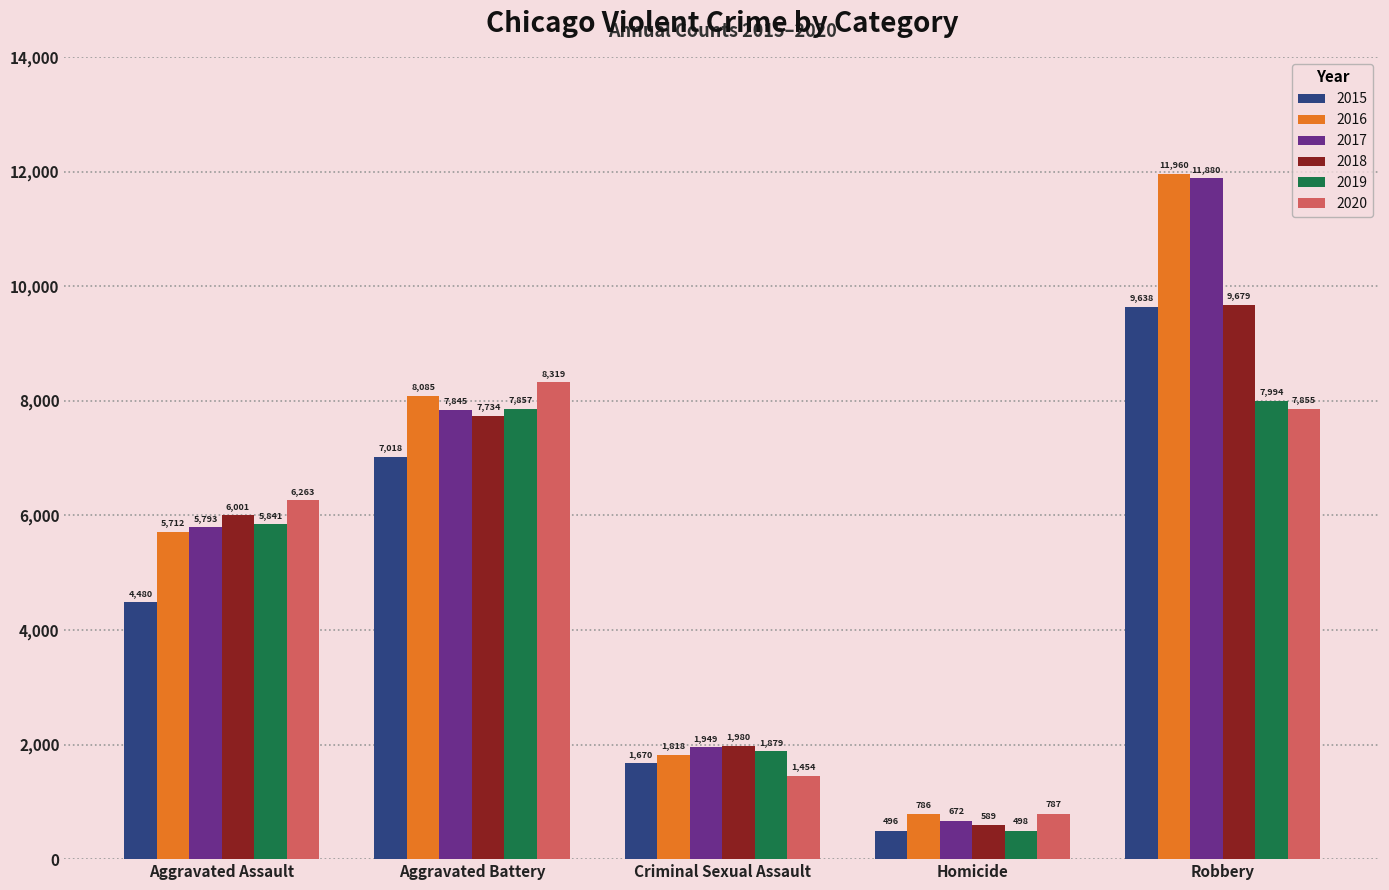

The 2015 series shows 9291 at Aggravated Battery. True or false?

False